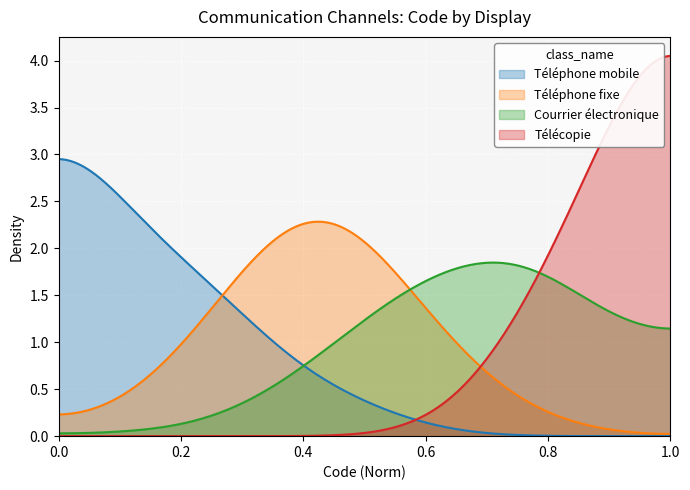

List the series in order of their peak value, lowest first.

Courrier électronique, Téléphone fixe, Téléphone mobile, Télécopie